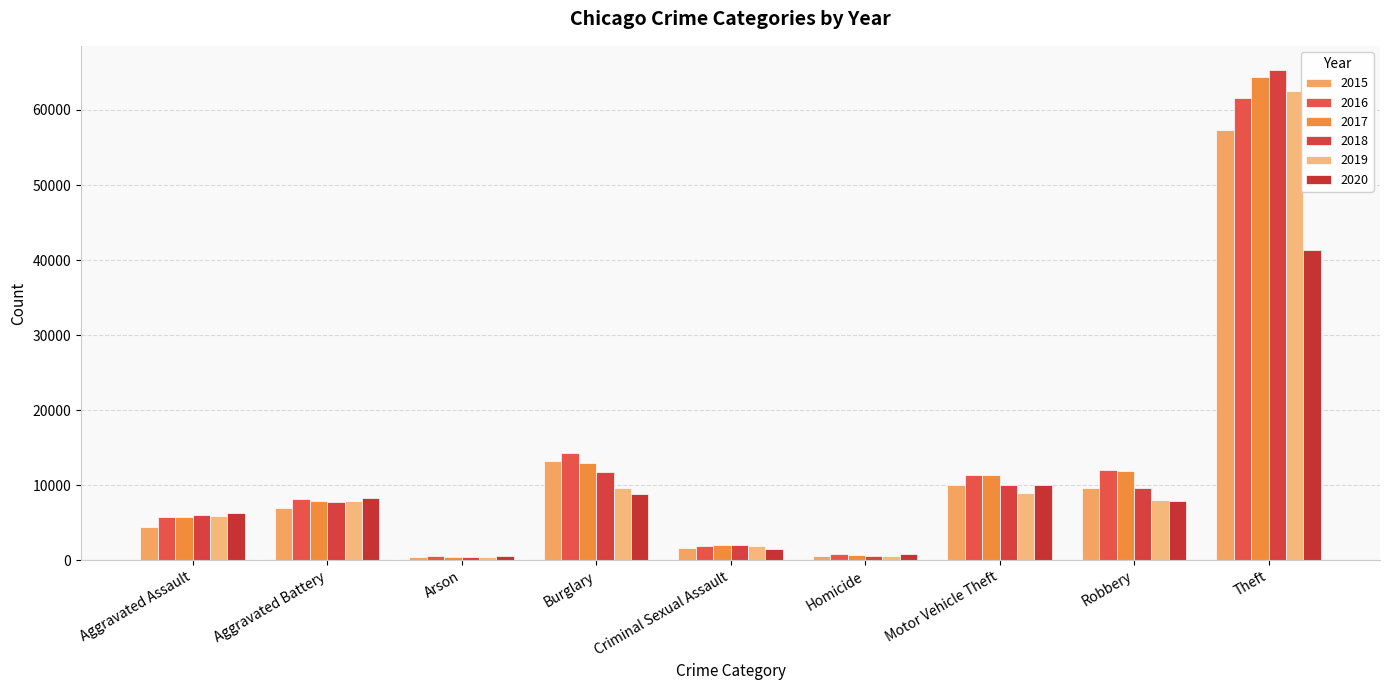

How many bars are there in each group?

6